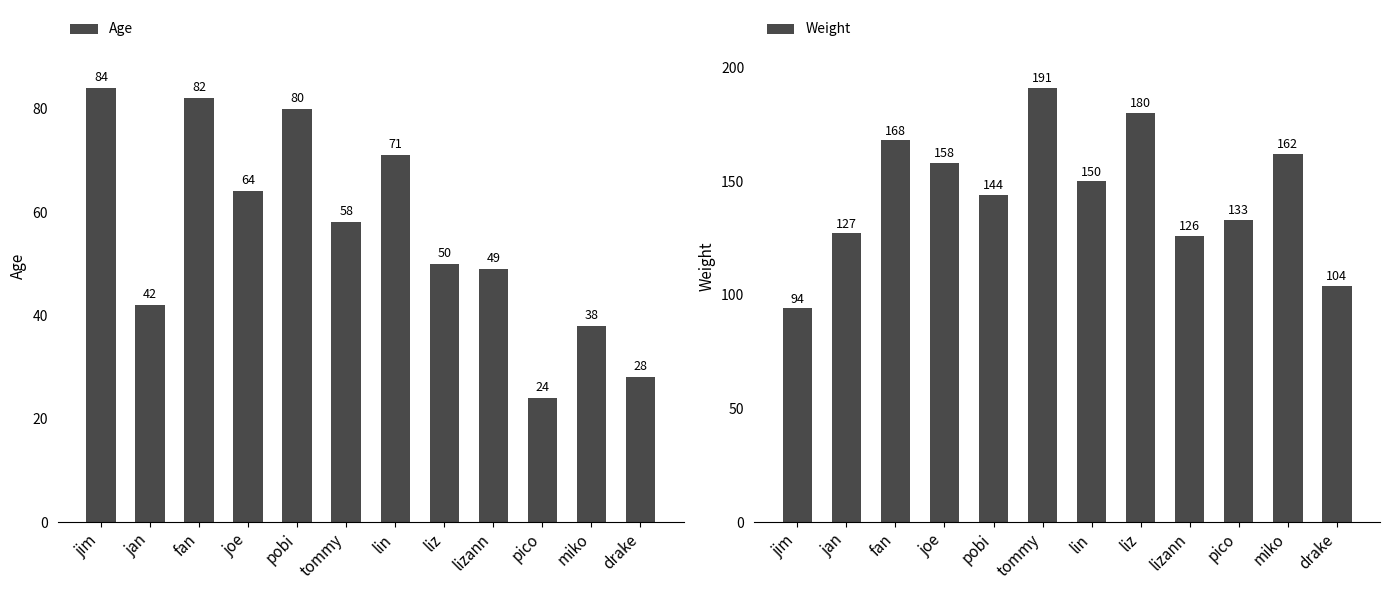

Is the value of Age at pico greater than the value of Weight at pobi?

No